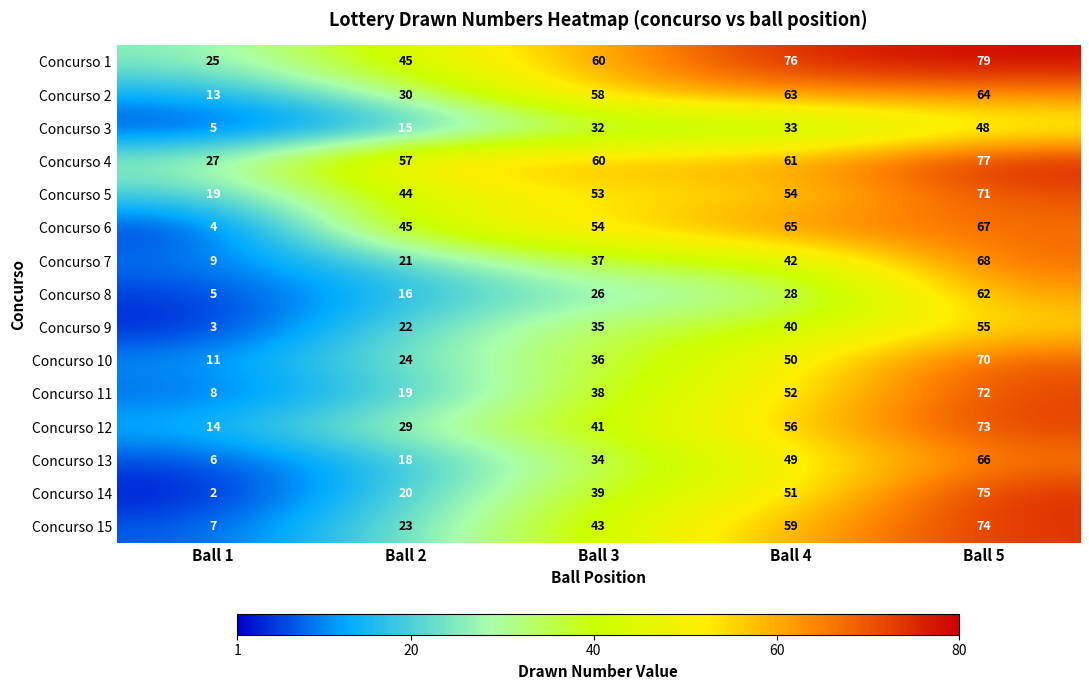

Count the number of categories in the chart.

5